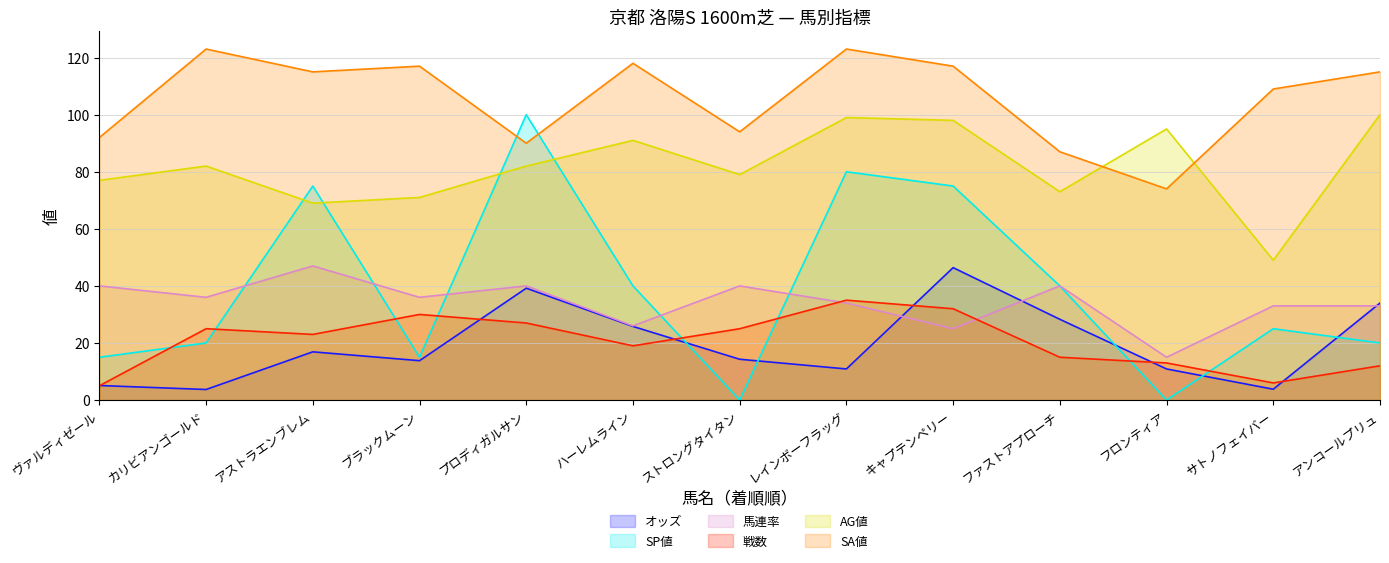

Where is the first local maximum for SA値?

カリビアンゴールド